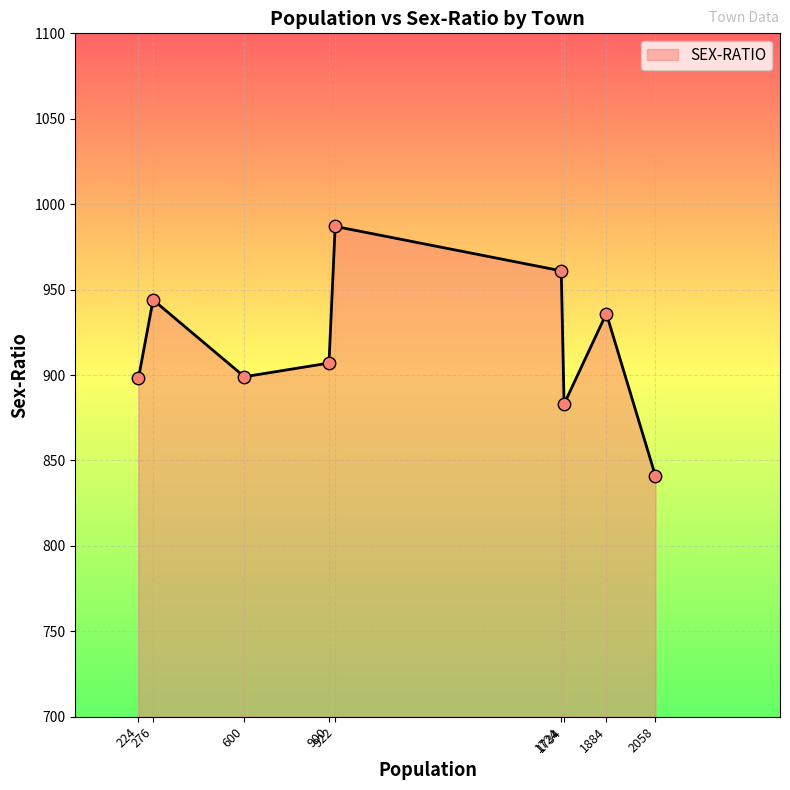

What is the minimum value shown in the chart?

841